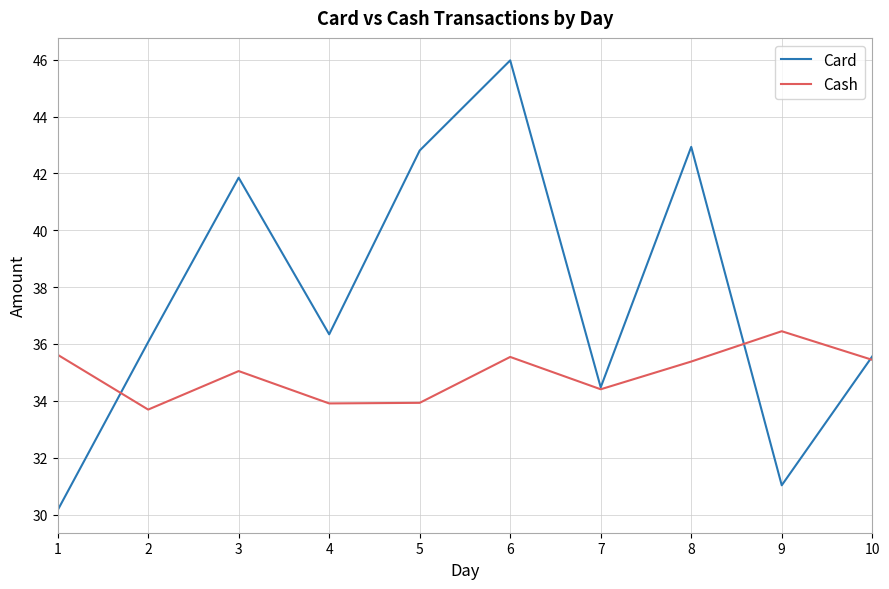

True or false: Cash has more than 1 points higher than both neighbors.

True